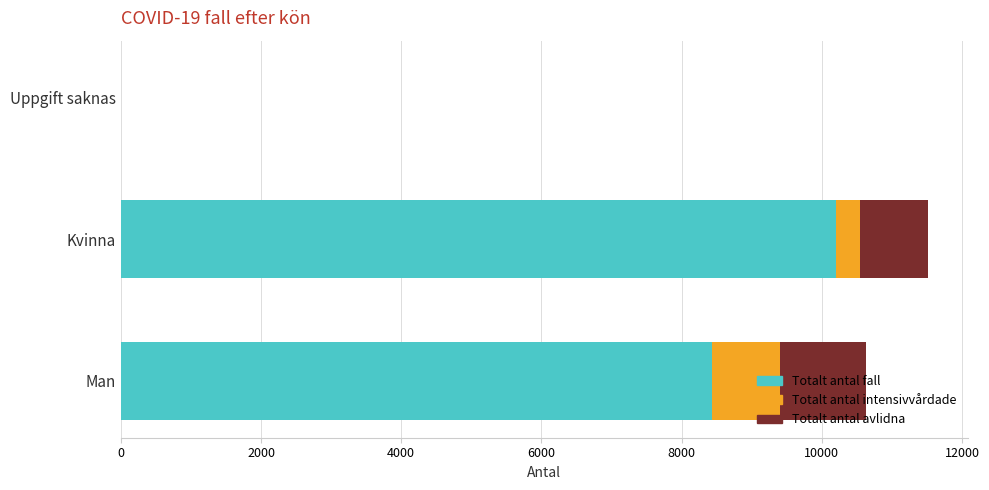

At which category is the sum across all series the highest?

Kvinna